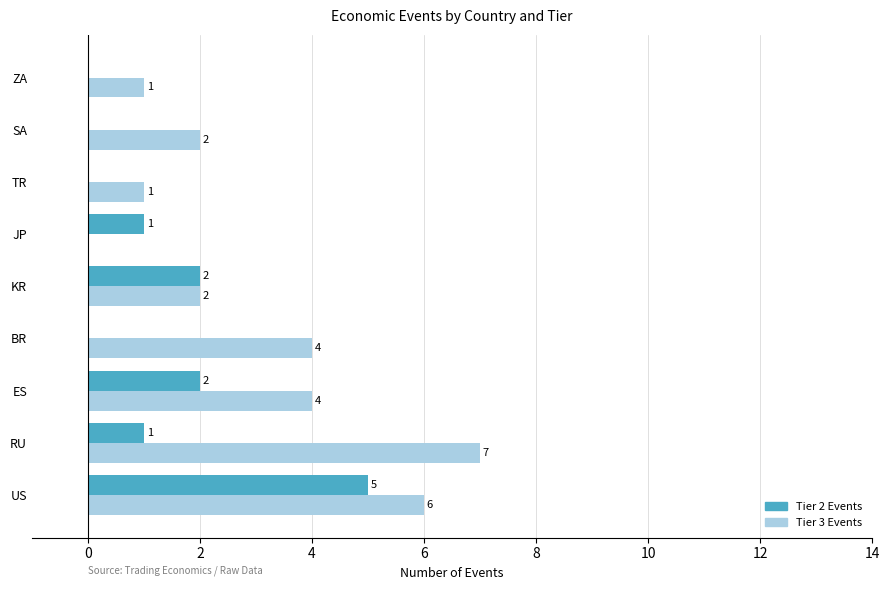

Which series has the largest total across all categories?

Tier 3 Events